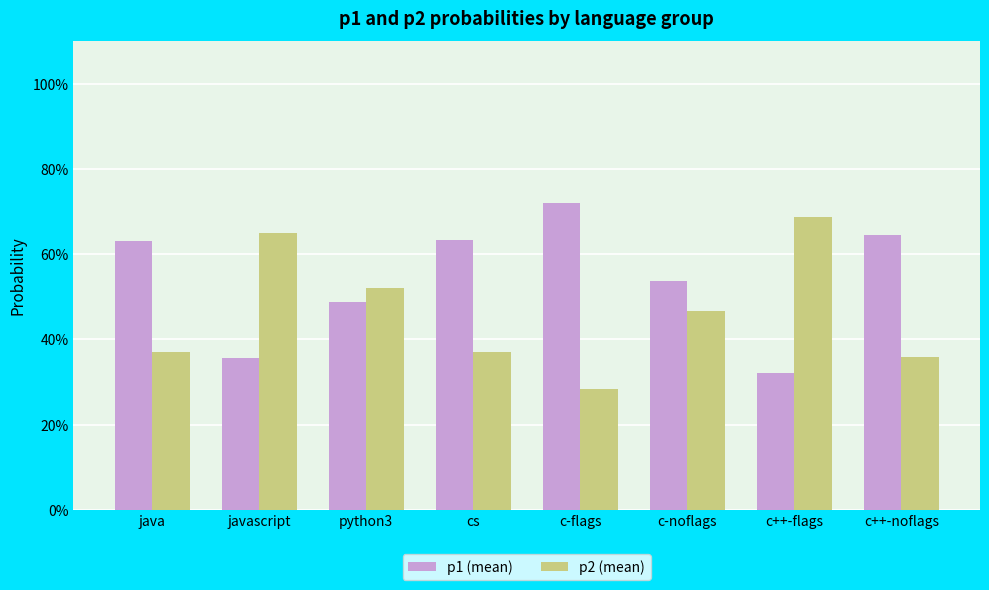

What is the difference between the p1 (mean) values at c++-flags and c-noflags?

0.2